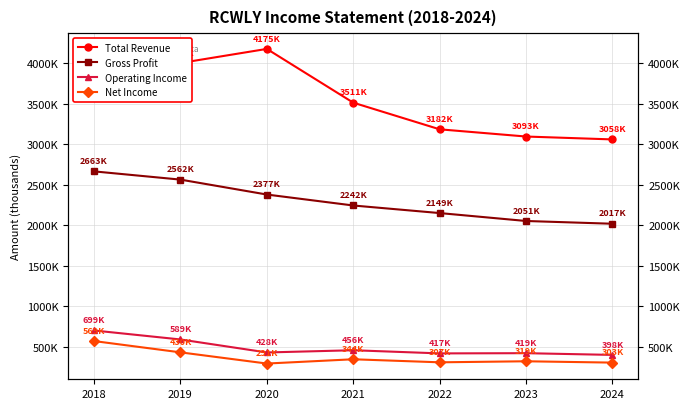

True or false: Total Revenue and Net Income intersect in this chart.

False